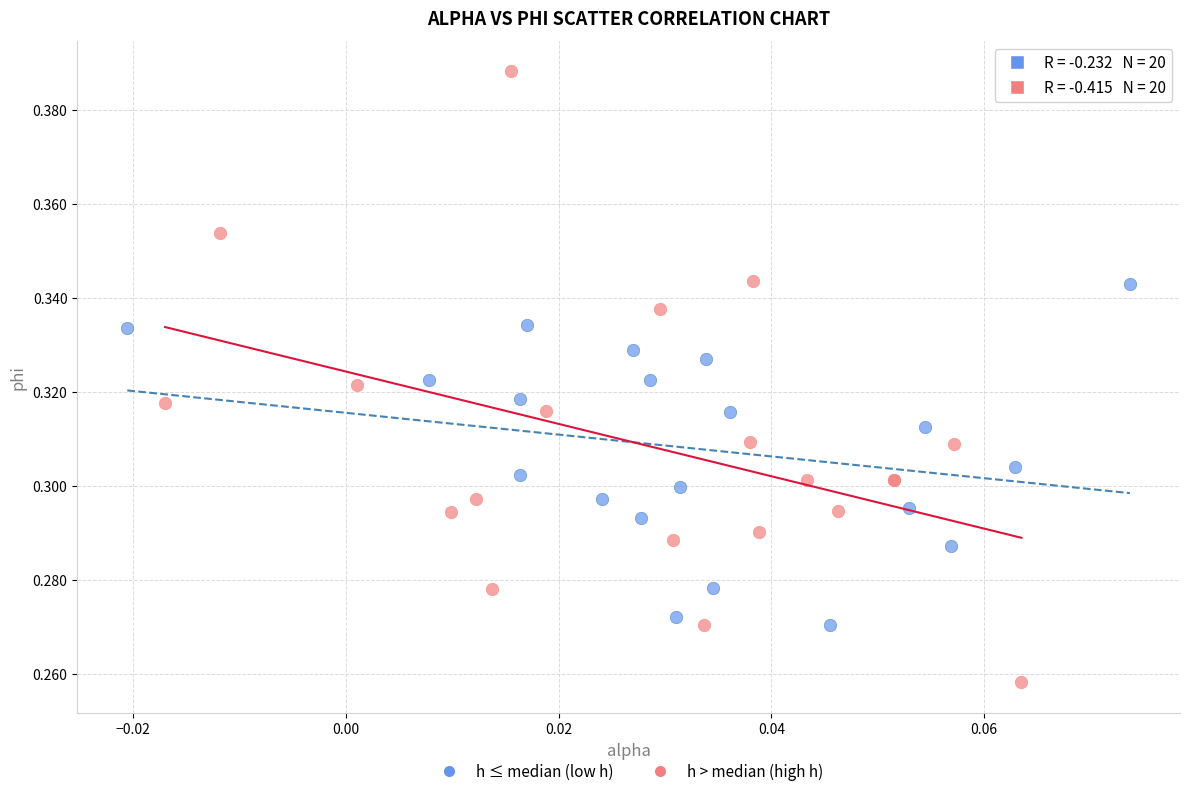

Which series contains the lowest Y value?

h > median (high h)